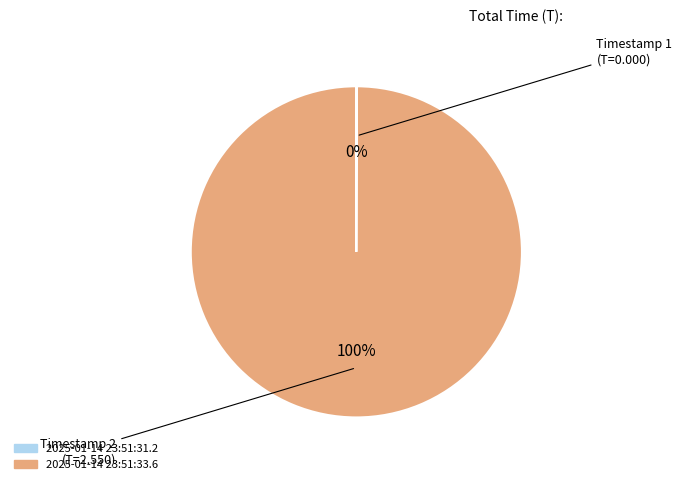

Which category has the biggest portion of the pie?

2025-01-14 23:51:33.6